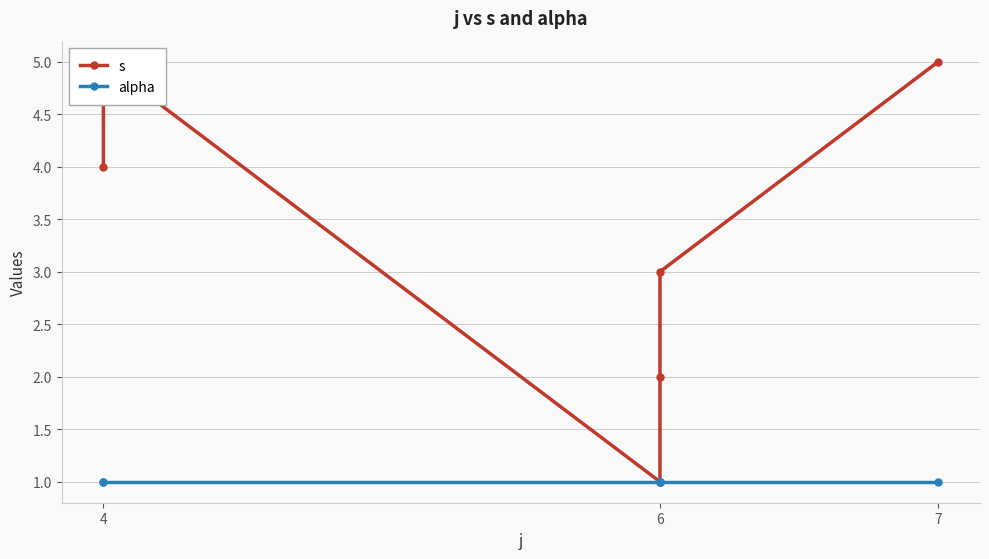

At which label is alpha closest to 1?

4